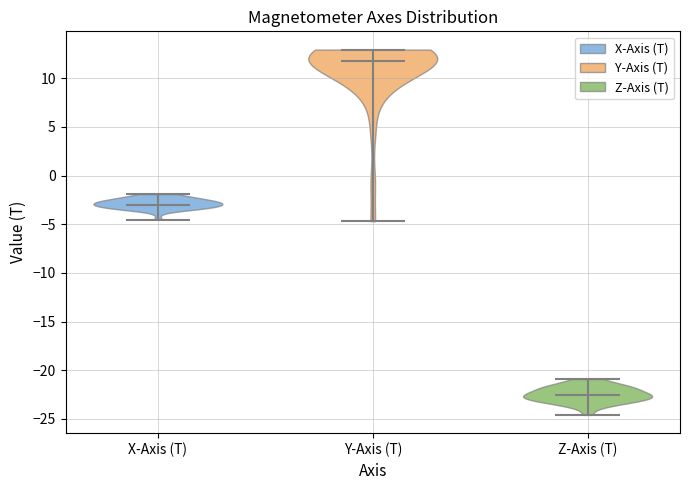

Which violin has the highest median line?

Y-Axis (T)